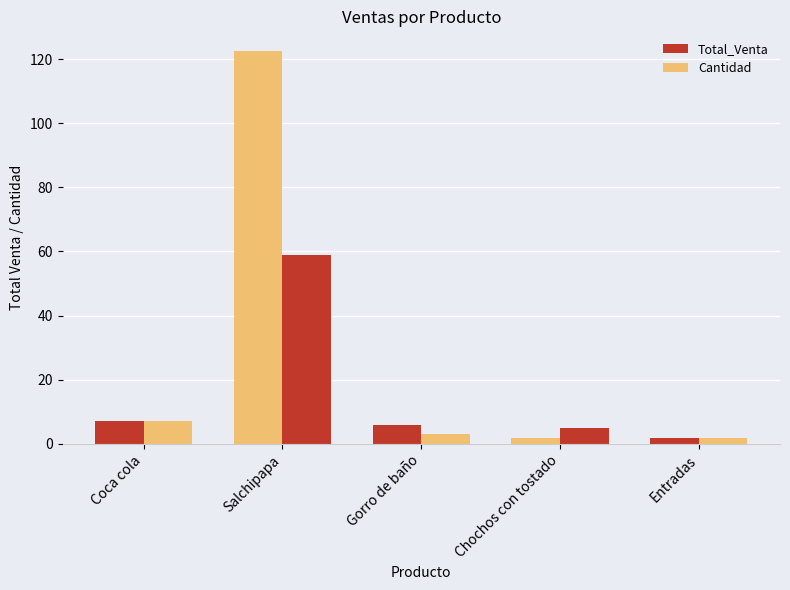

Which series has the widest spread of values?

Total_Venta